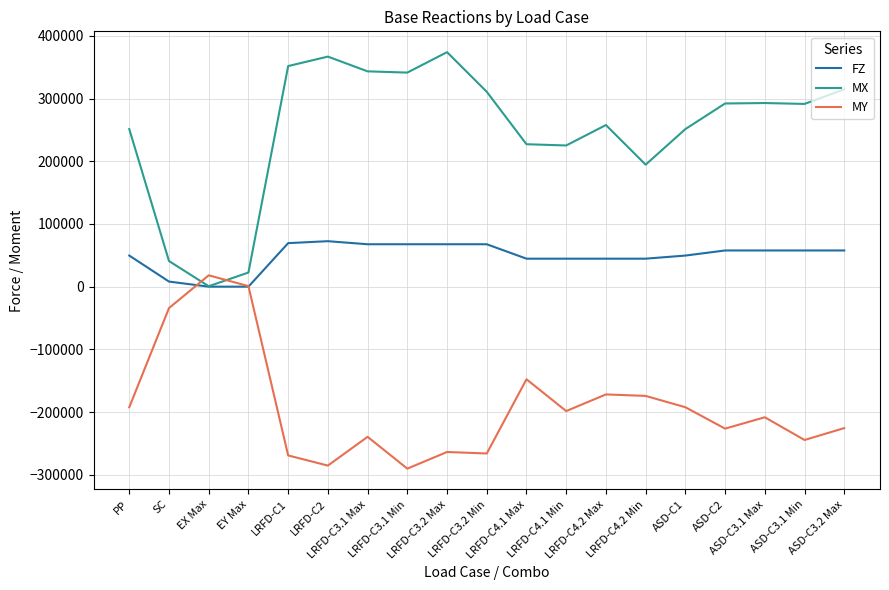

What is the spread (max minus min) of values at ASD-C3.1 Min?

535873.7